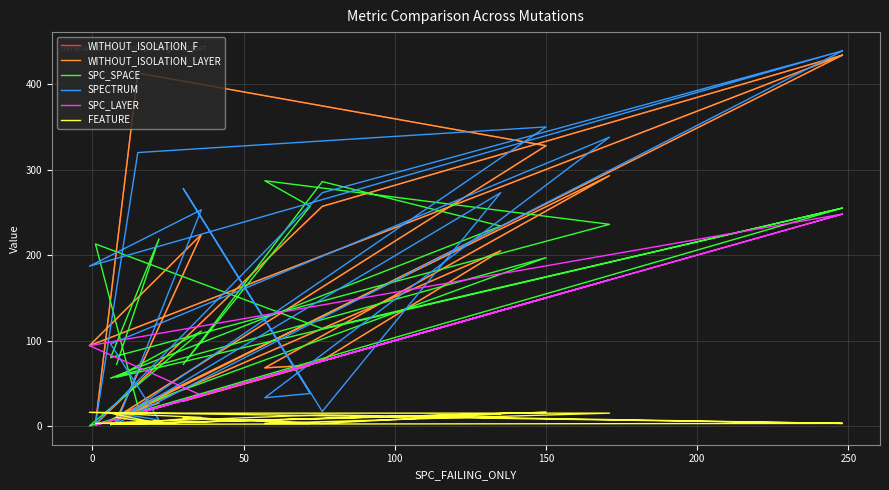

Reading left to right, what are all the values shown in this chart?

WITHOUT_ISOLATION_F: 12	27	7	293	68	71	29	77	205	6	328	413	2	257	434	94	224	8	434
WITHOUT_ISOLATION_LAYER: 12	27	7	293	68	71	29	77	205	6	328	413	2	257	434	94	224	8	434
SPC_SPACE: 72	219	80	236	287	257	72	286	234	56	197	23	213	114	255	0	111	57	255
SPECTRUM: 15	7	96	338	33	38	278	17	273	1	350	320	2	273	439	187	253	3	439
SPC_LAYER: 8	22	6	171	57	72	30	76	135	6	150	15	1	76	248	94	36	8	248
FEATURE: 10	3	15	15	3	3	10	3	14	2	16	3	3	13	3	16	10	2	3